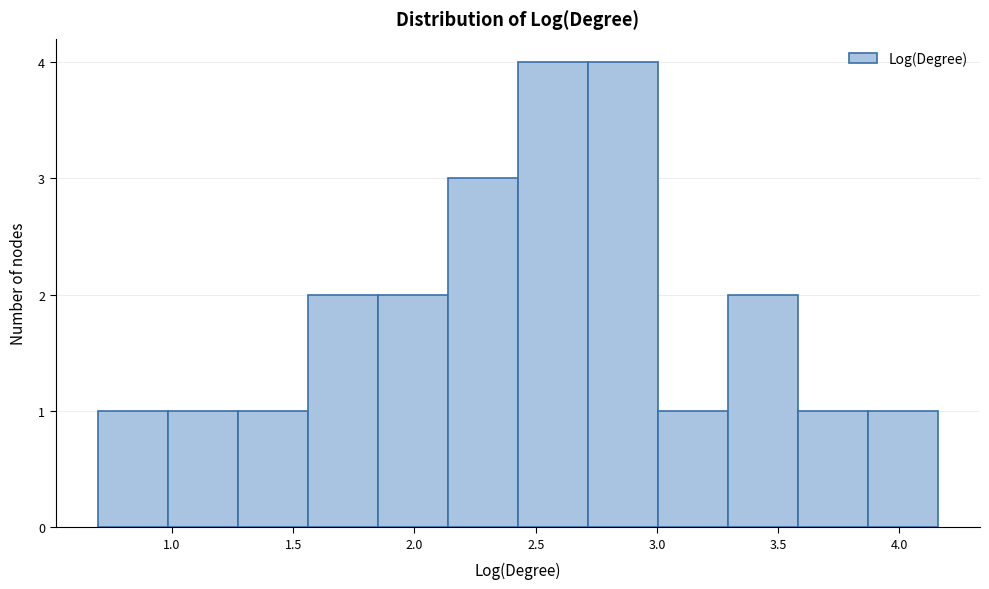

What is the height of the bar covering 1.25 to 1.55 on the x-axis? Neither the bar edges nor the heights are printed on the chart, so give them approximately, as read against the axes.

1